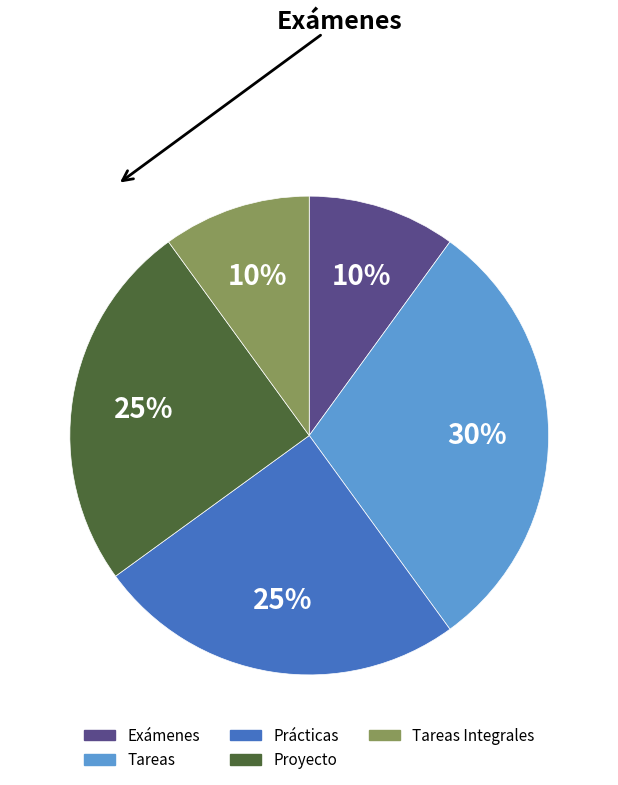

To the nearest percent, what is the average slice percentage?

20%